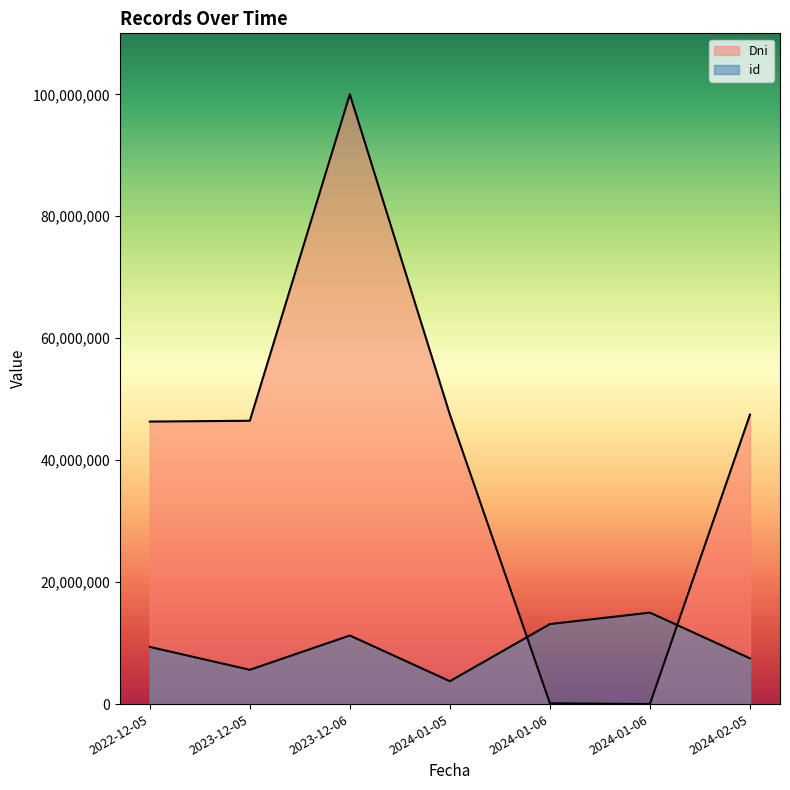

At which label does id reach its peak?

2024-01-06